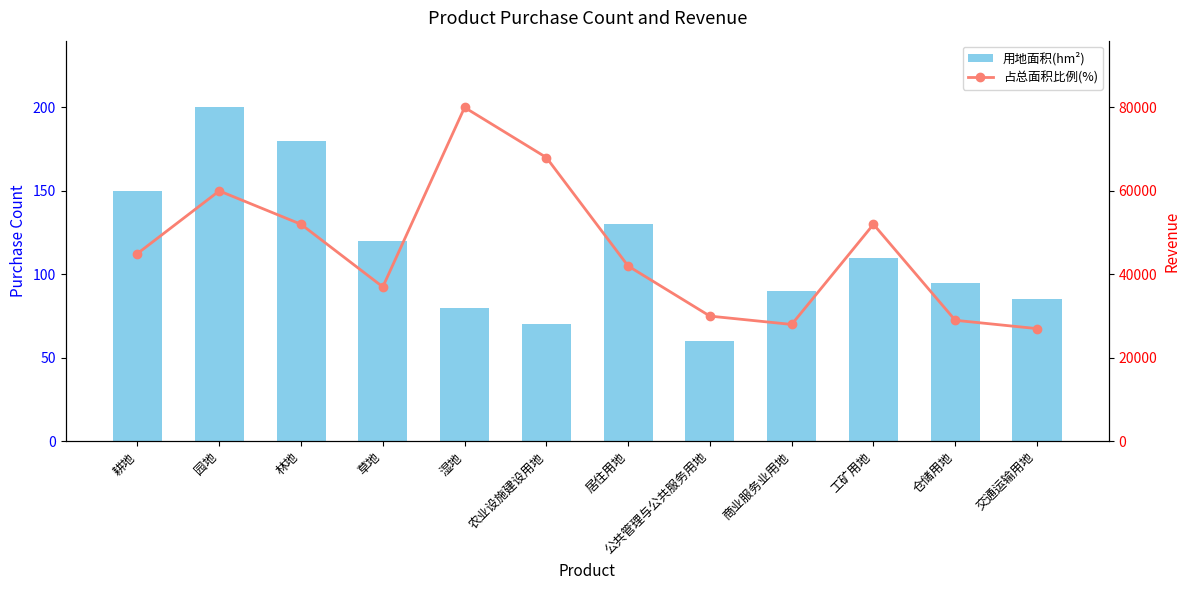

Which series has the widest spread of values?

占总面积比例(%)